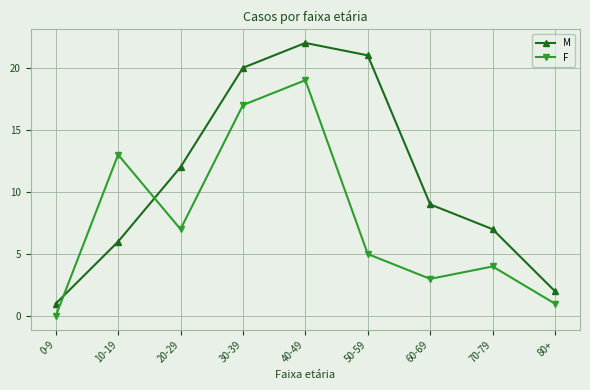

Which series has the widest spread of values?

M